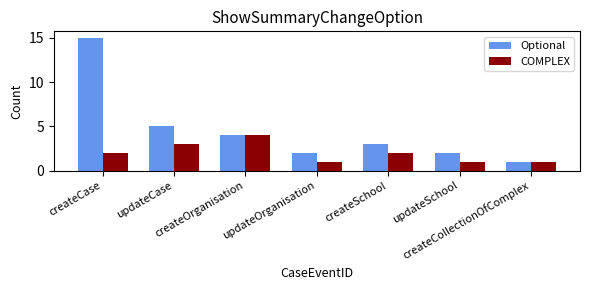

Which series has the largest range (max minus min)?

Optional